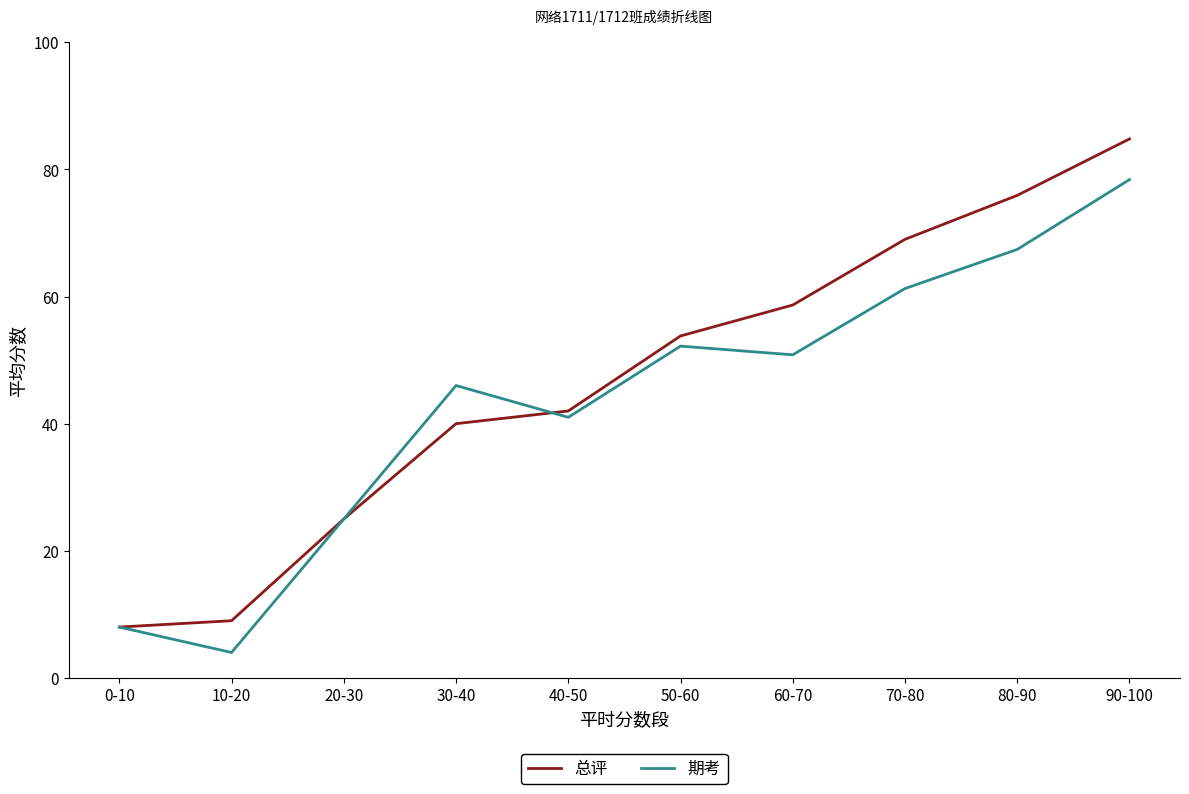

What is the total value across all series at 50-60?

106.0